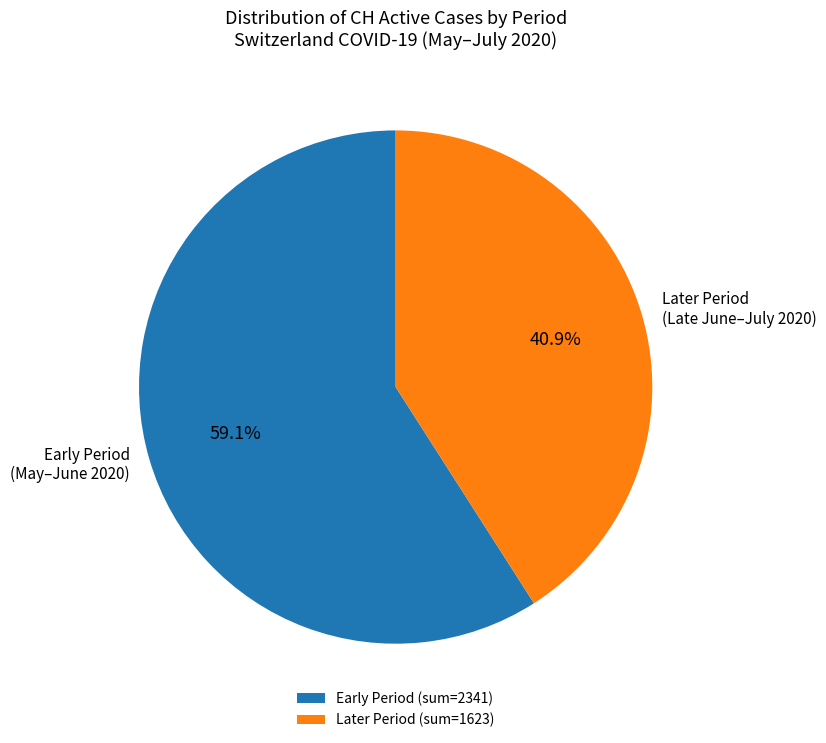

Approximately how many times larger is the value at Early Period (May–June 2020) compared to Later Period (Late June–July 2020)?

1.4